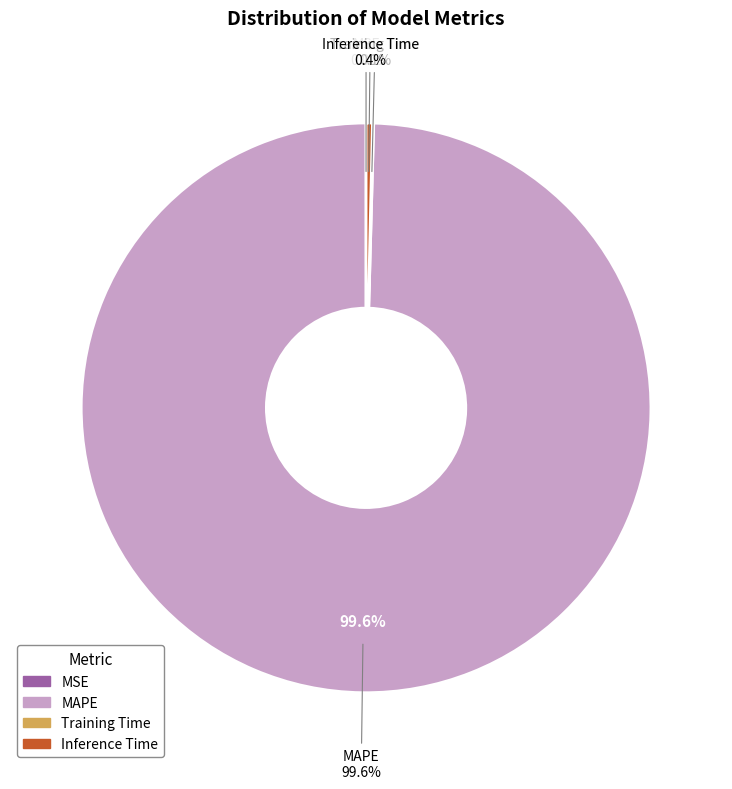

Does any single category account for the majority?

Yes